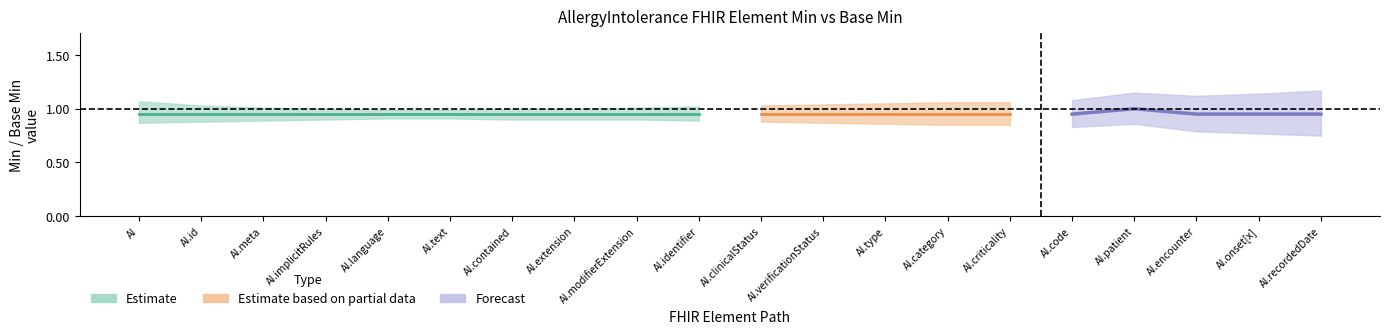

True or false: Min (raw) and Base Min intersect in this chart.

False